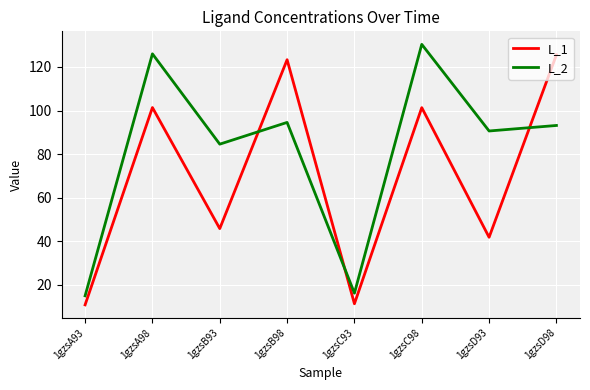

Count the number of data series in this chart.

2